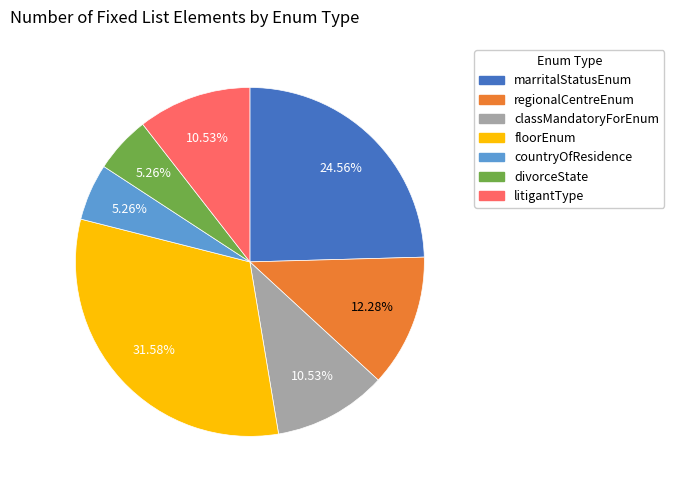

Which category has the biggest portion of the pie?

floorEnum